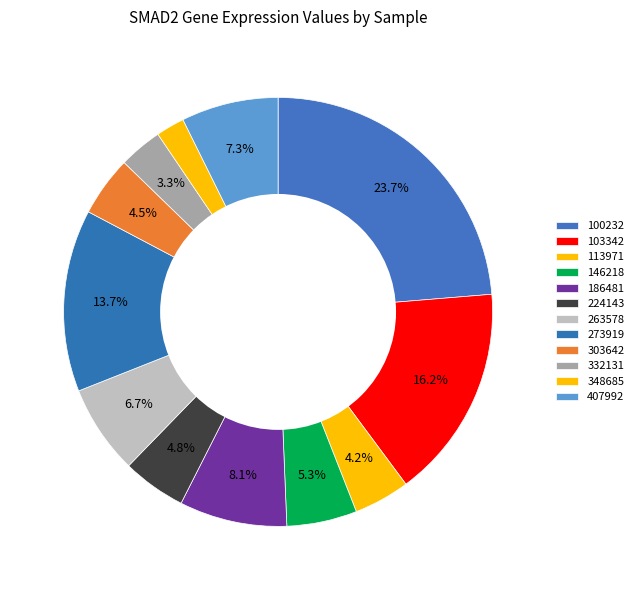

Does 146218 account for over 50% of the chart?

No